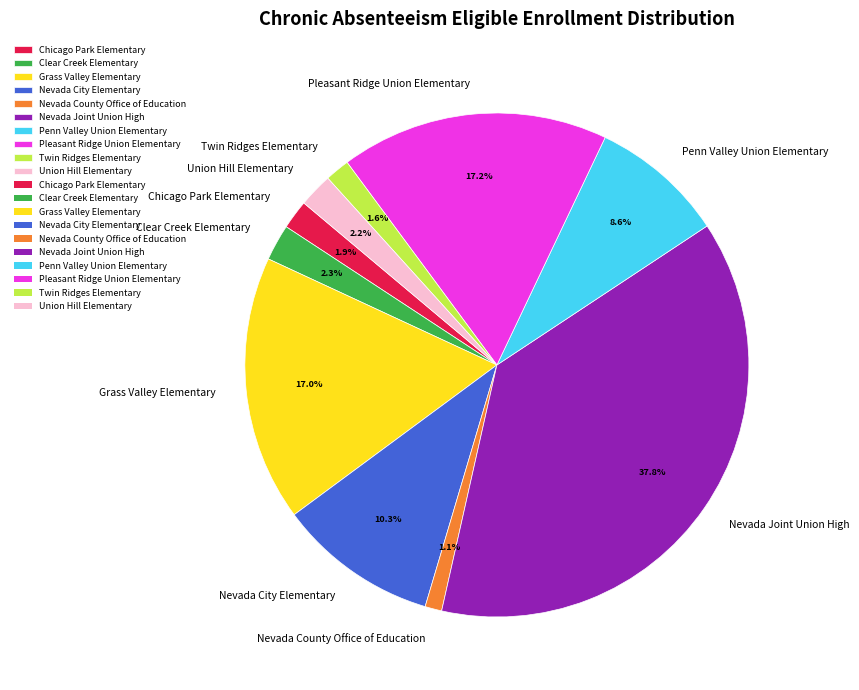

Do Nevada County Office of Education and Clear Creek Elementary together represent more than half of the pie?

No